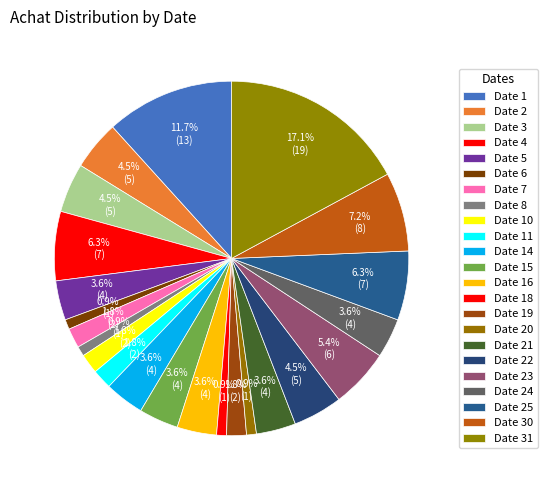

How many segments does this pie chart have?

23